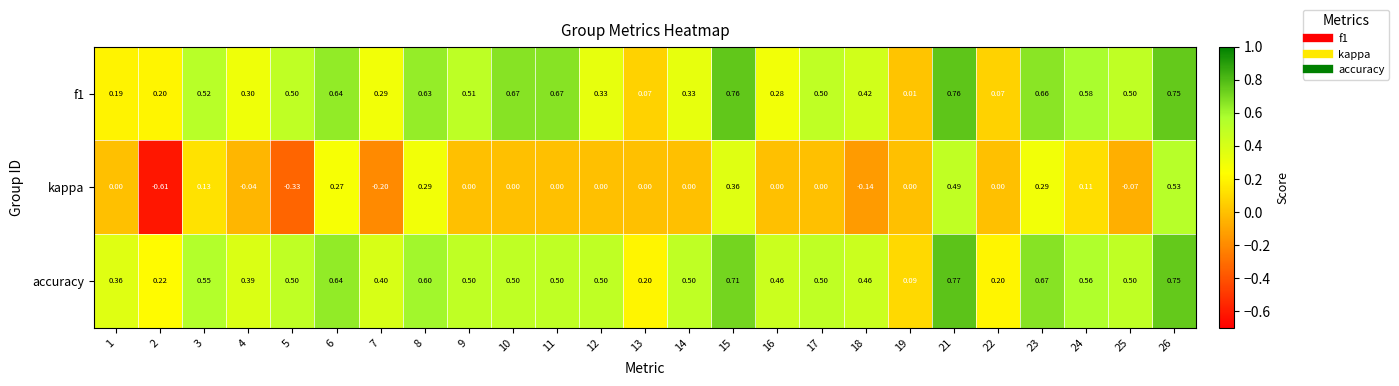

Which series has the largest total across all categories?

accuracy